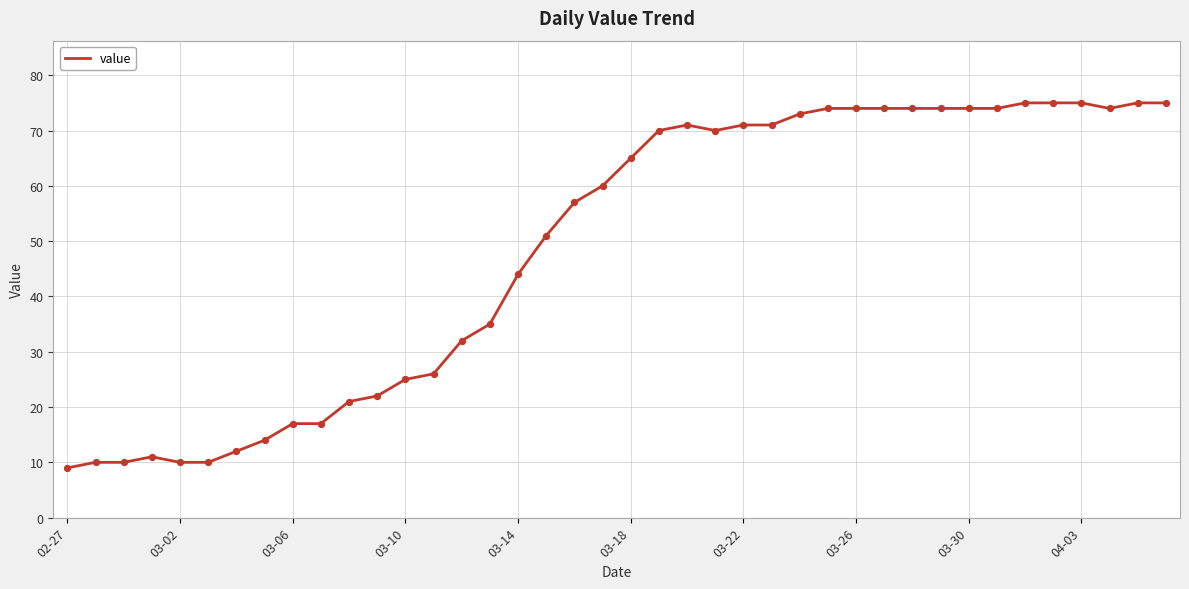

What is the difference between the maximum and minimum values?

66